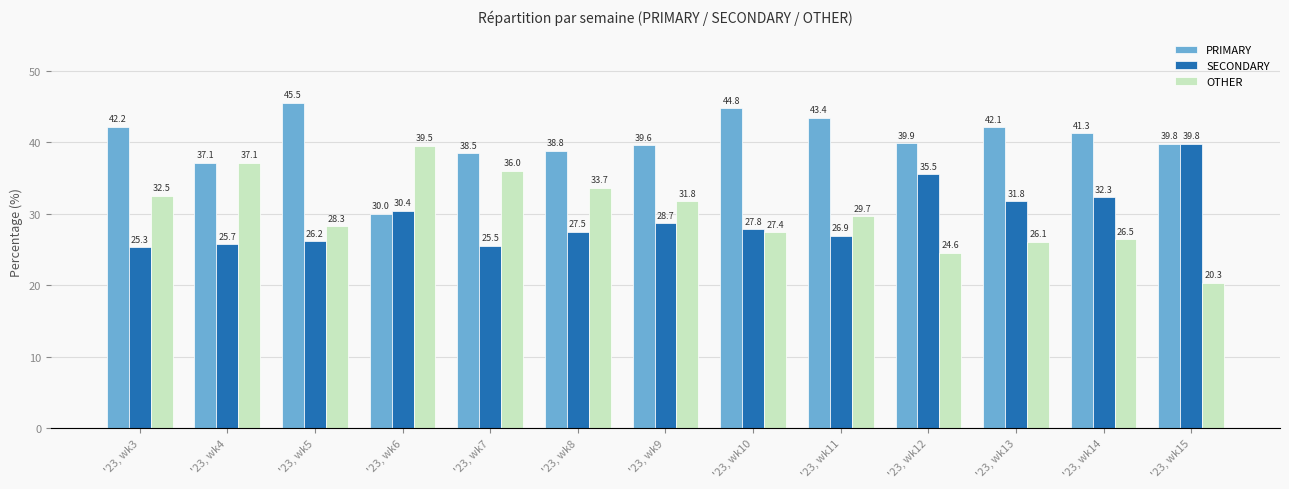

What is the difference between the SECONDARY values at '23, wk12 and '23, wk6?

5.1